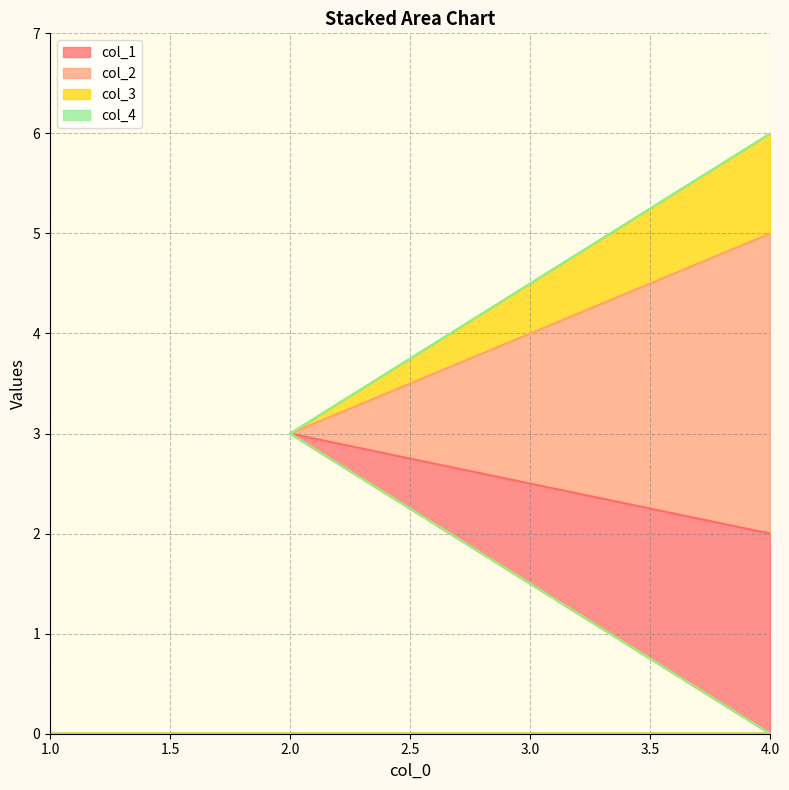

Which series changed the most between 1 and 2?

col_1